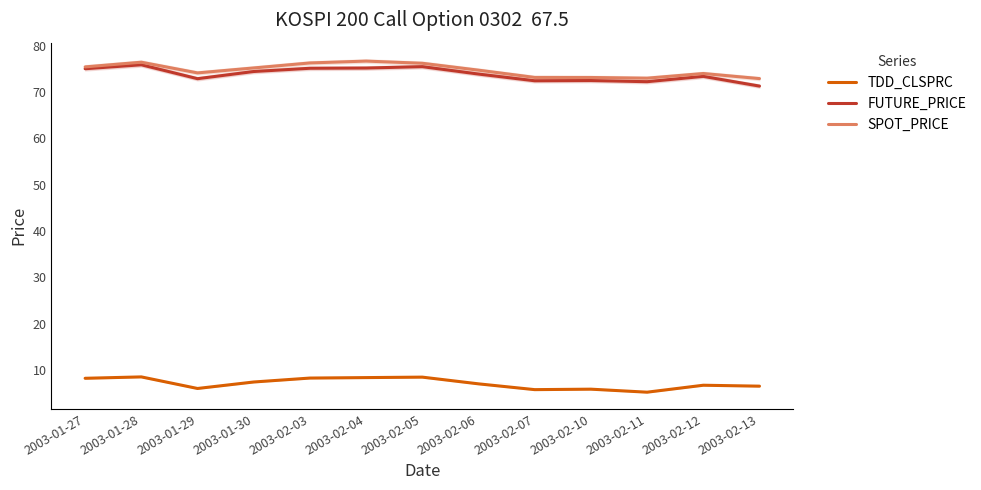

How many data points does each series have?

13